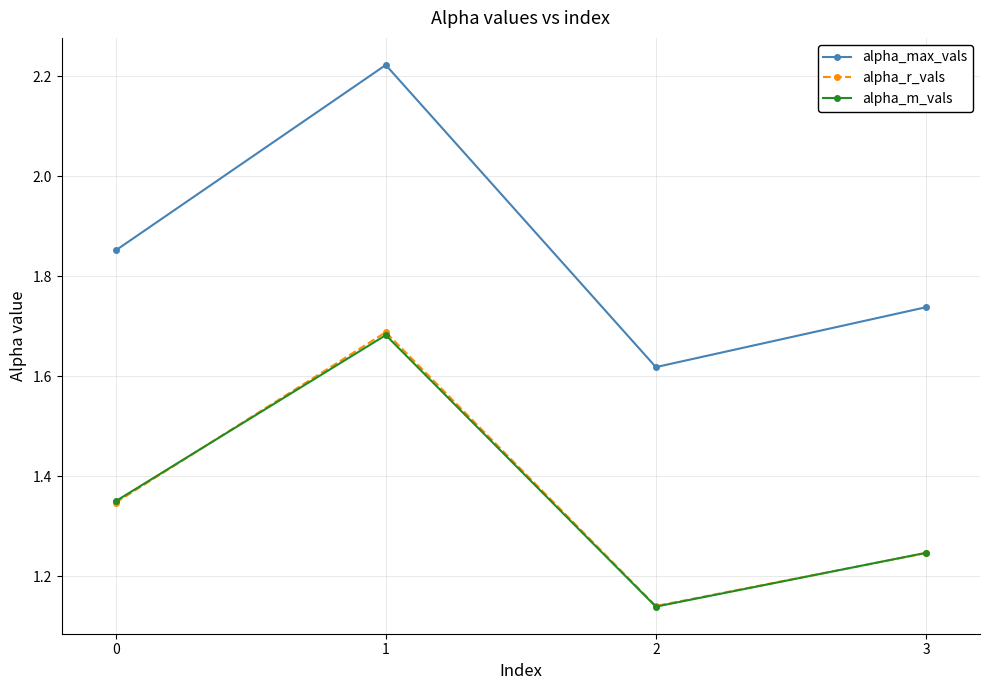

What are all the series names shown in the legend?

alpha_max_vals, alpha_r_vals, alpha_m_vals